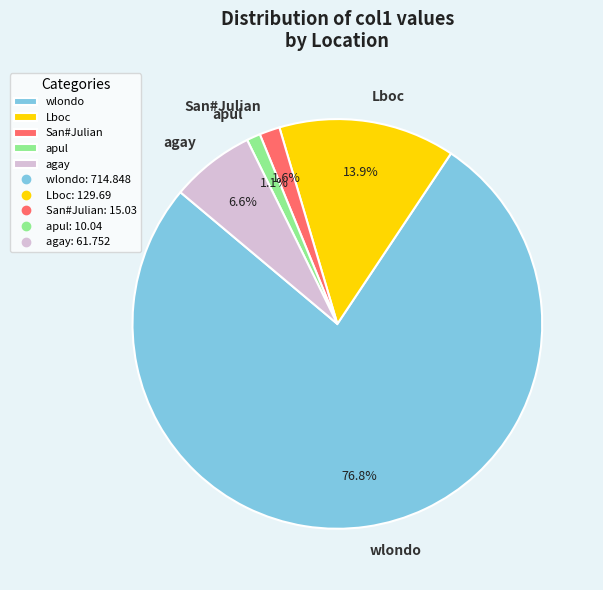

What is the largest slice in the pie chart?

wlondo